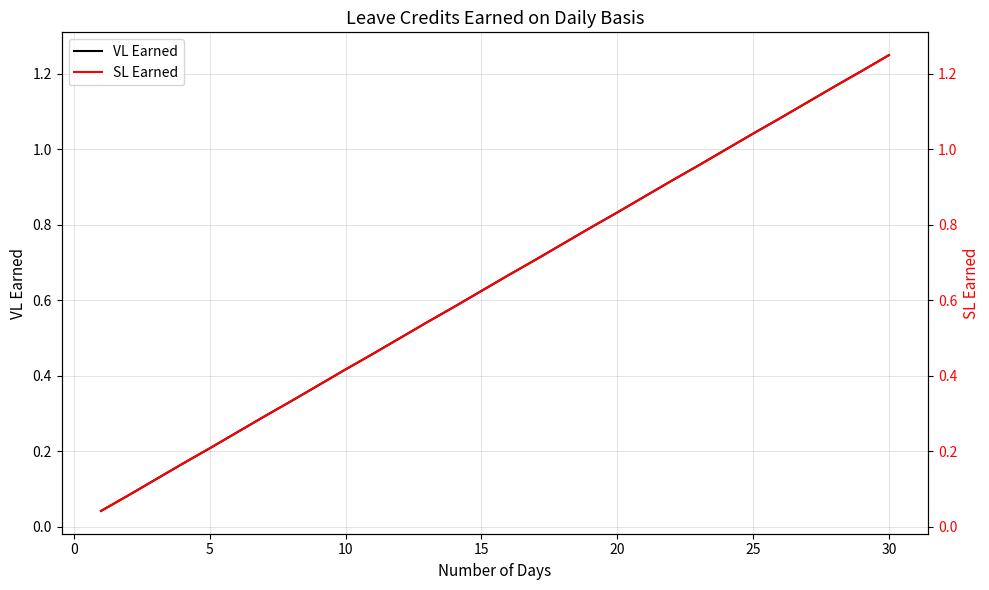

Is it true that VL Earned equals 0.2 at 15?

False